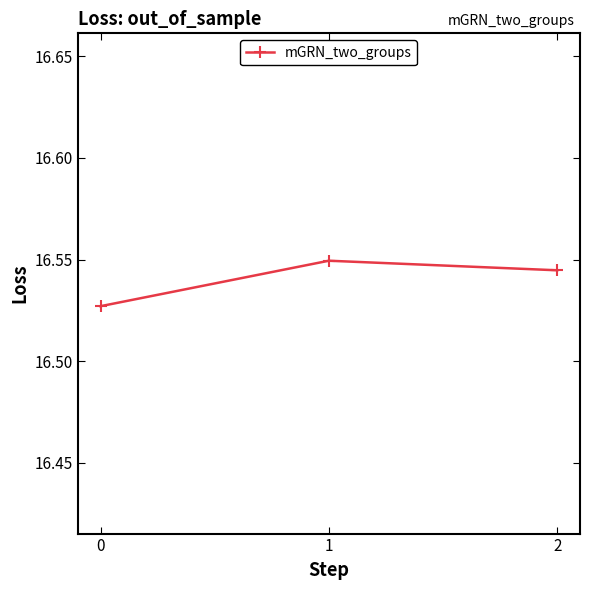

How many values are between 16 and 17?

3